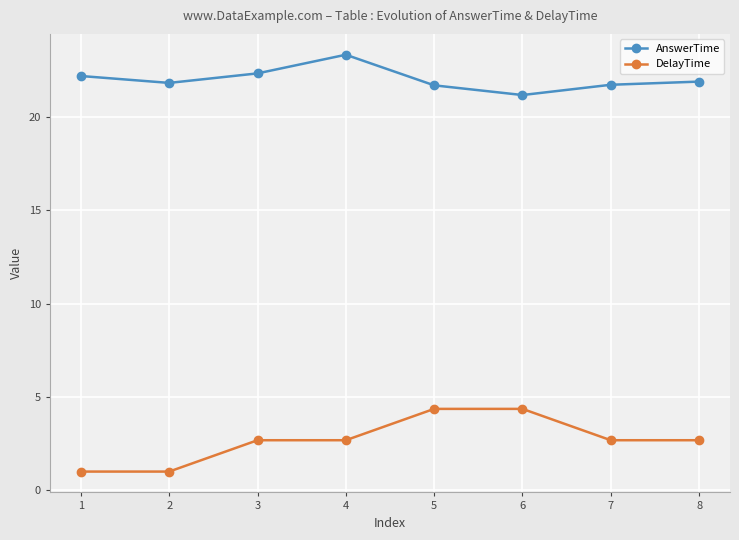

Does the chart display data point markers on the line(s)?

Yes